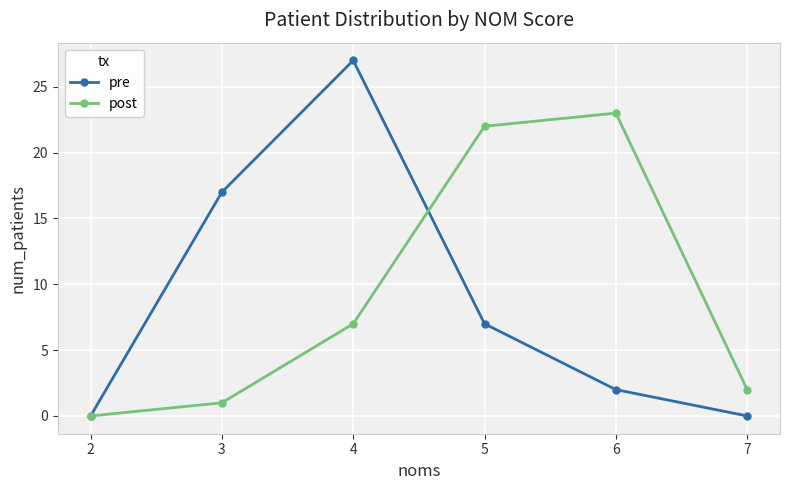

Reading left to right, extract all data points from this chart.

pre: 0	17	27	7	2	0
post: 0	1	7	22	23	2